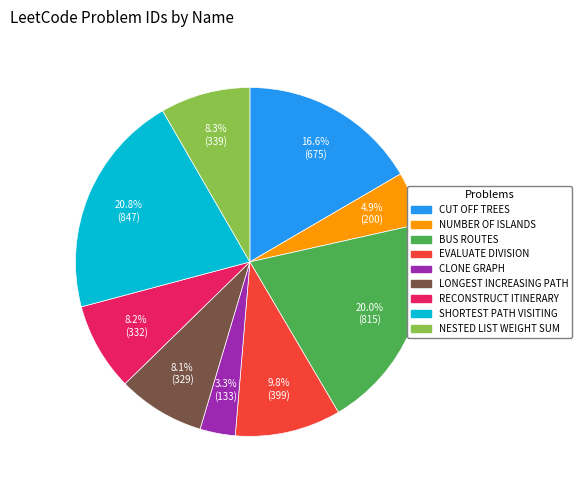

Does BUS ROUTES account for over 50% of the chart?

No